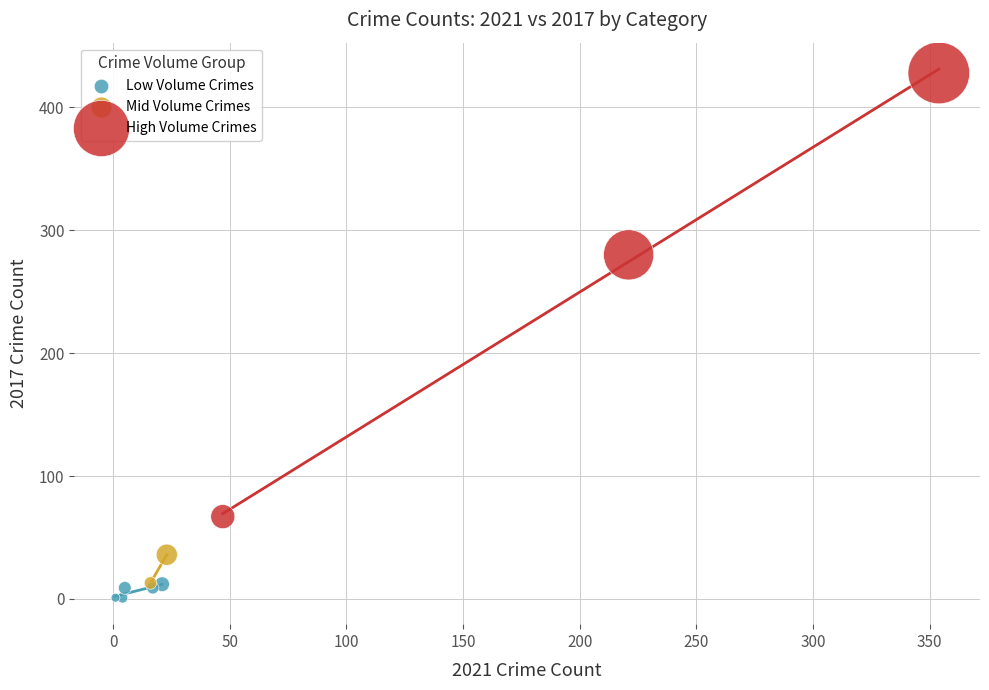

What are all the series names shown in the legend?

Low Volume Crimes, Mid Volume Crimes, High Volume Crimes